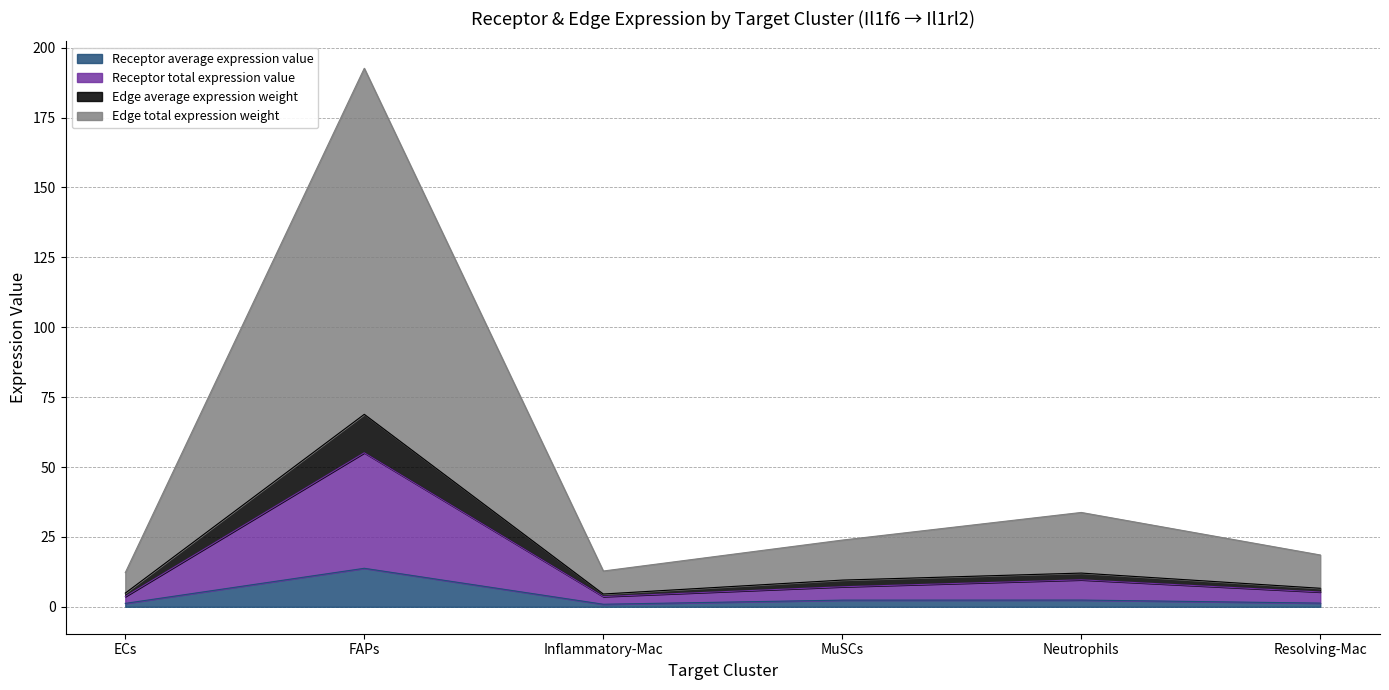

Reading right to left, extract all data points from this chart.

Receptor average expression value: 1.3	2.4	2.4	0.9	13.8	1.2
Receptor total expression value: 18.5	33.7	23.9	12.8	192.6	12.2
Edge average expression weight: 6.6	12.1	9.6	4.6	68.8	4.9
Edge total expression weight: 5.3	9.7	7.2	3.7	55.1	3.7